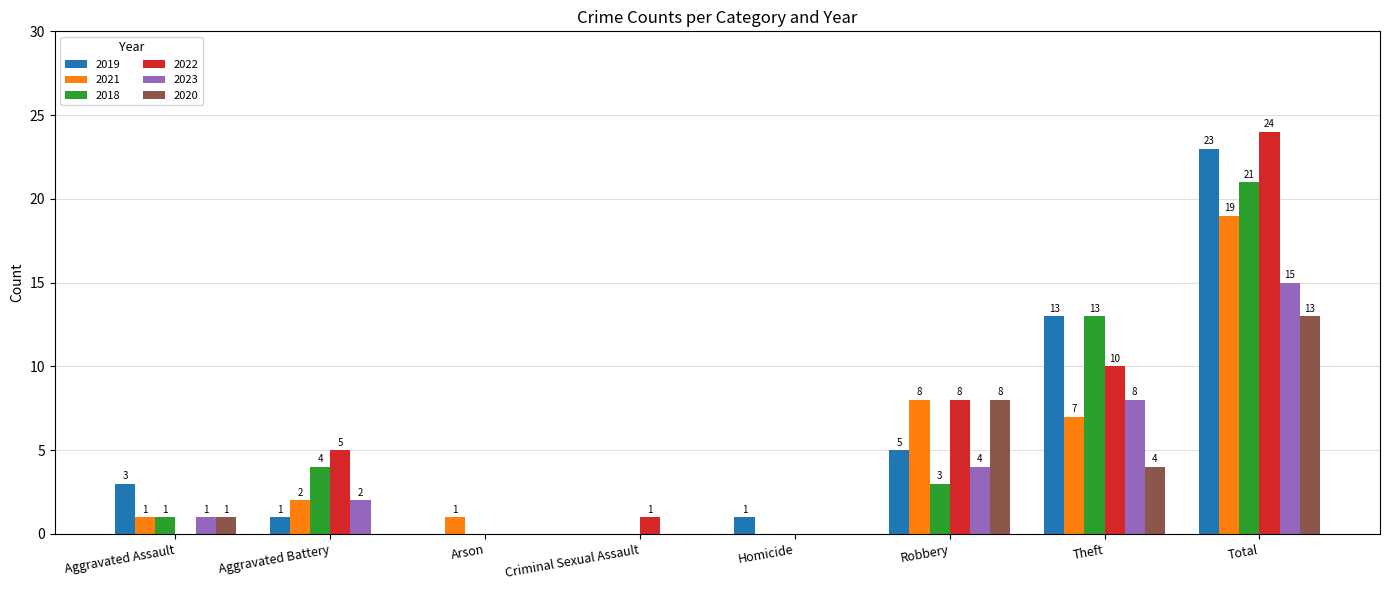

At which category is the sum across all series the highest?

Total